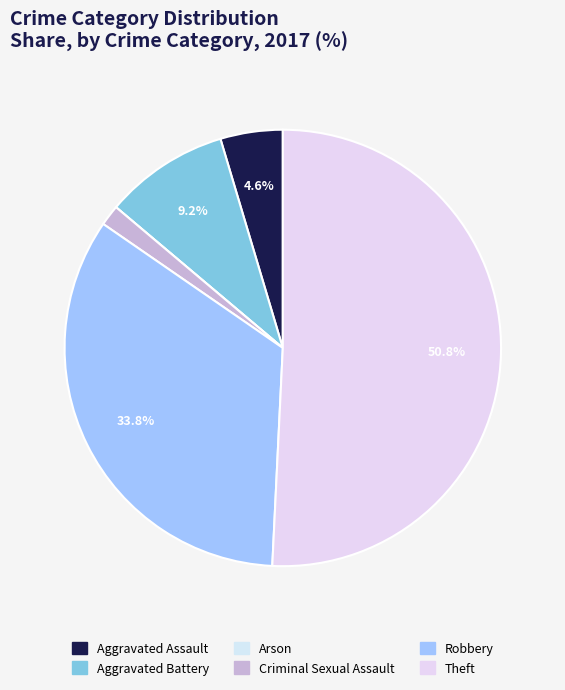

What is the ratio of the value at Robbery to the value at Criminal Sexual Assault?

22.0